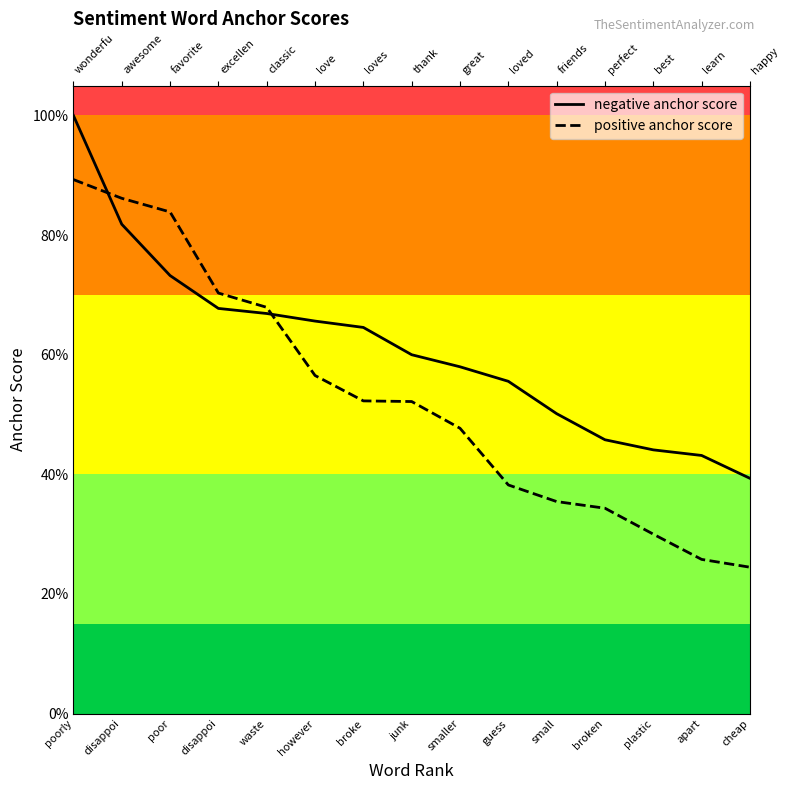

At junk, list the series in order from largest to smallest.

negative anchor score, positive anchor score